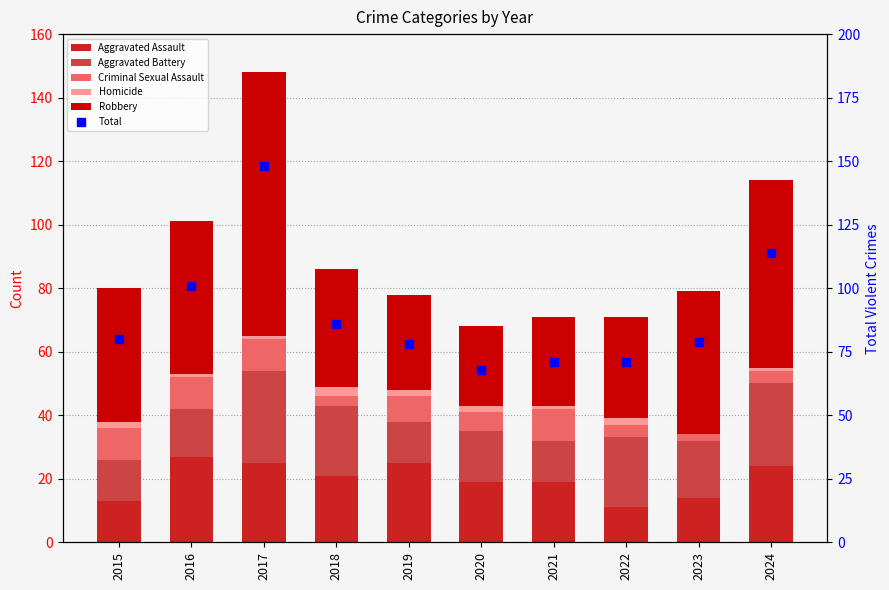

What is the maximum value for Homicide?

3